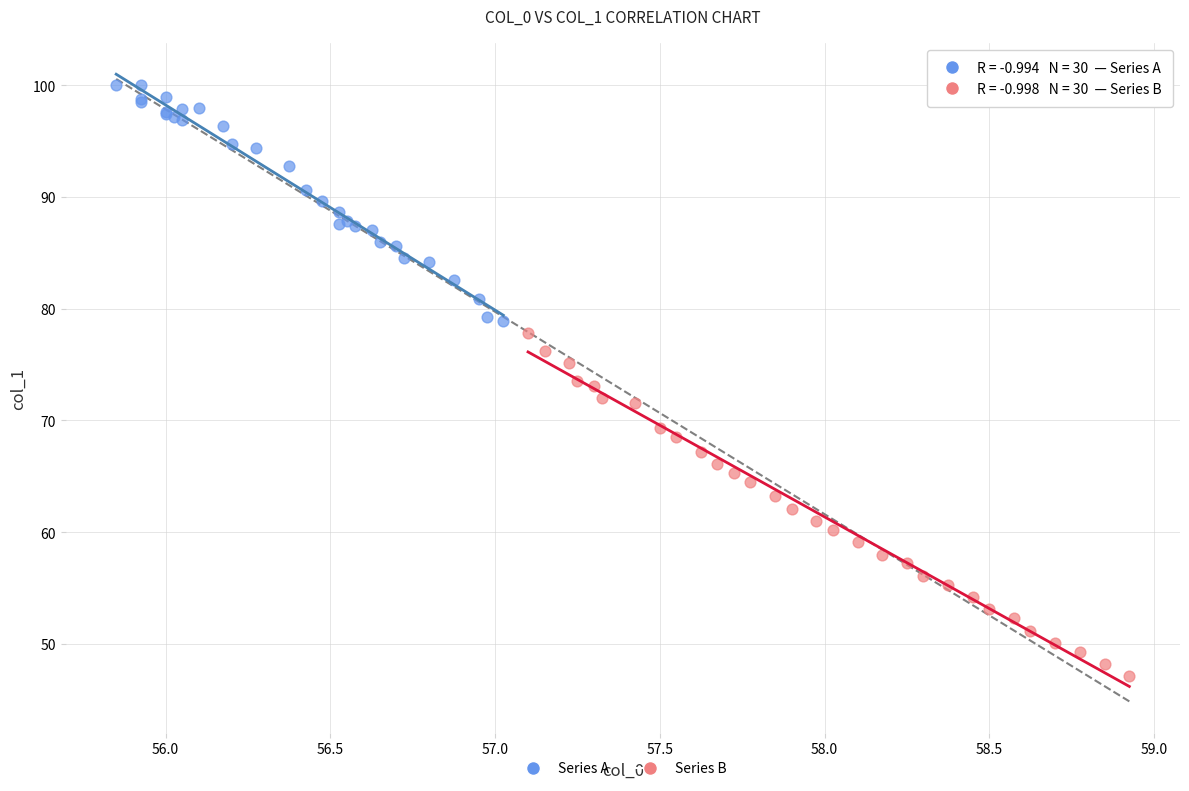

Which series contains the lowest Y value?

Series B